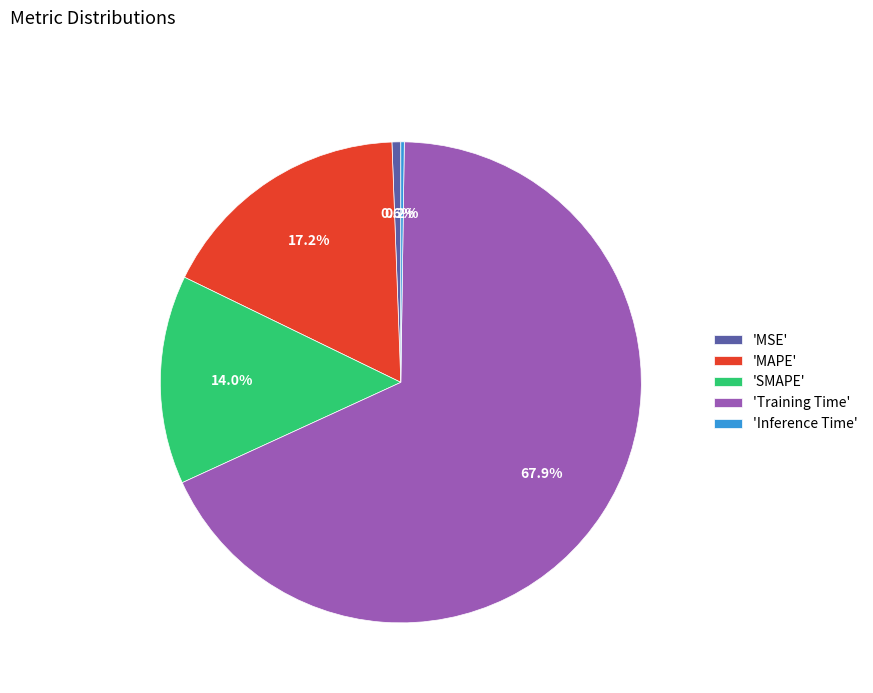

What percentage is NOT represented by 'MSE'?

99.4%